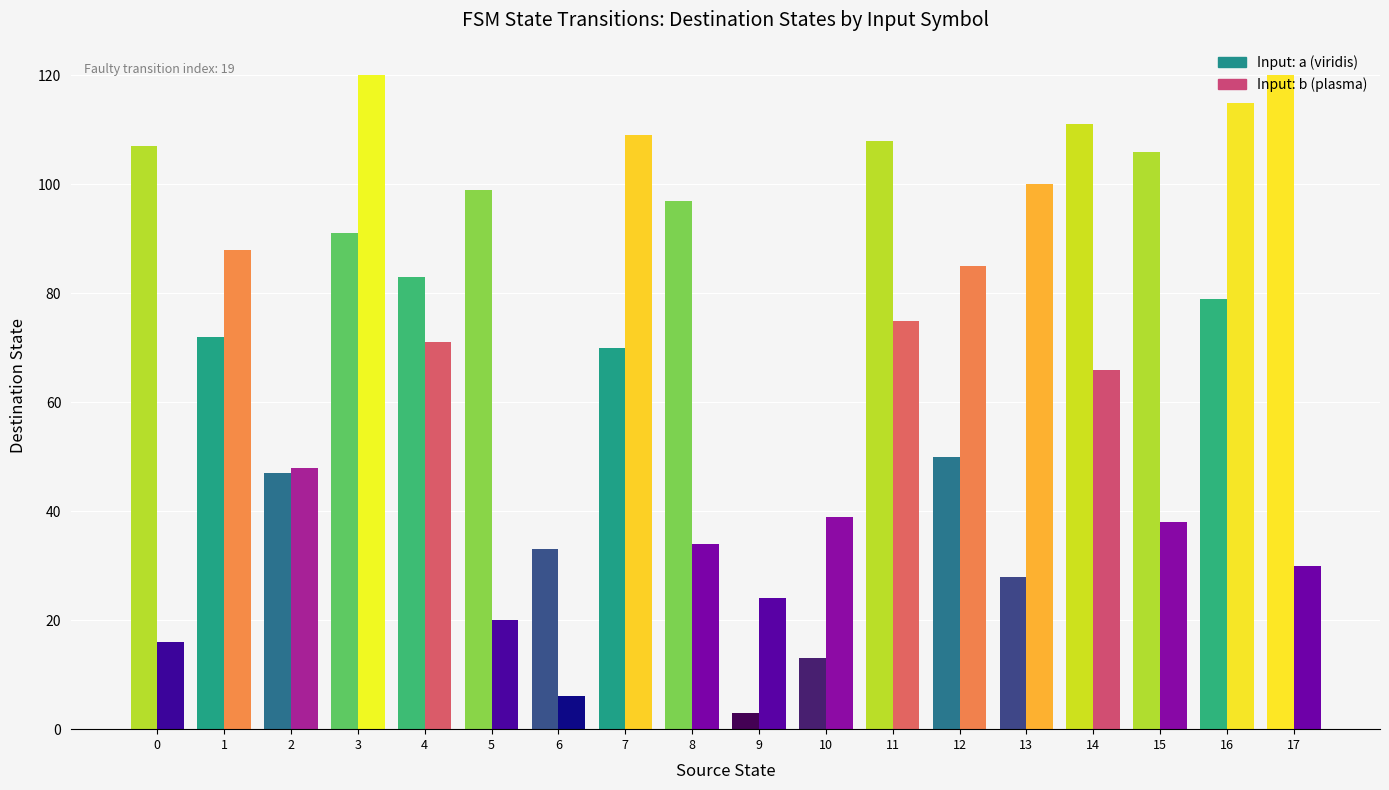

What is the difference between the highest and lowest values at 0?

91